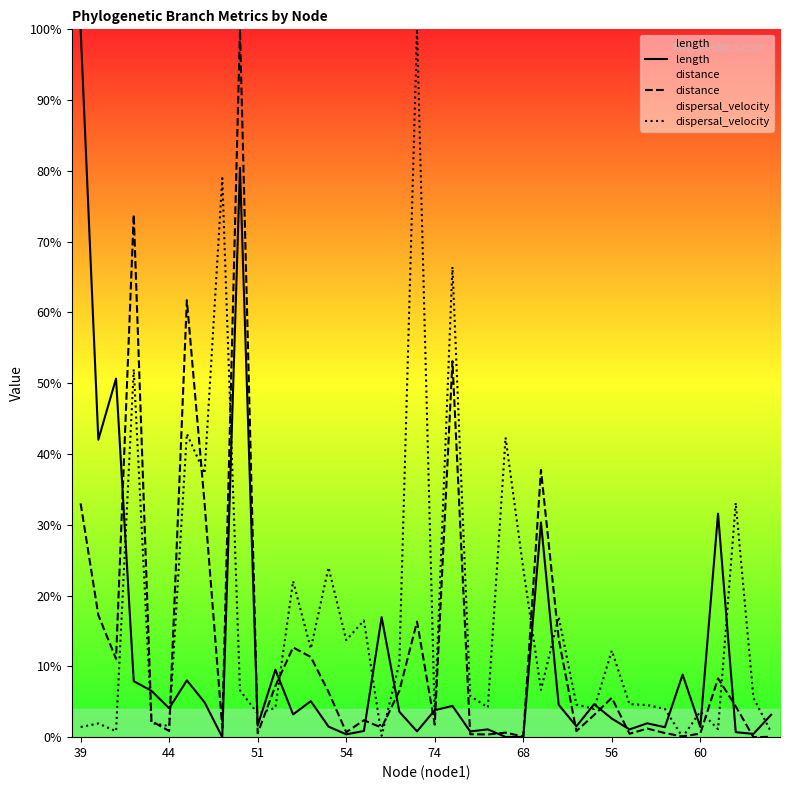

How many categories are shown in the chart?

40